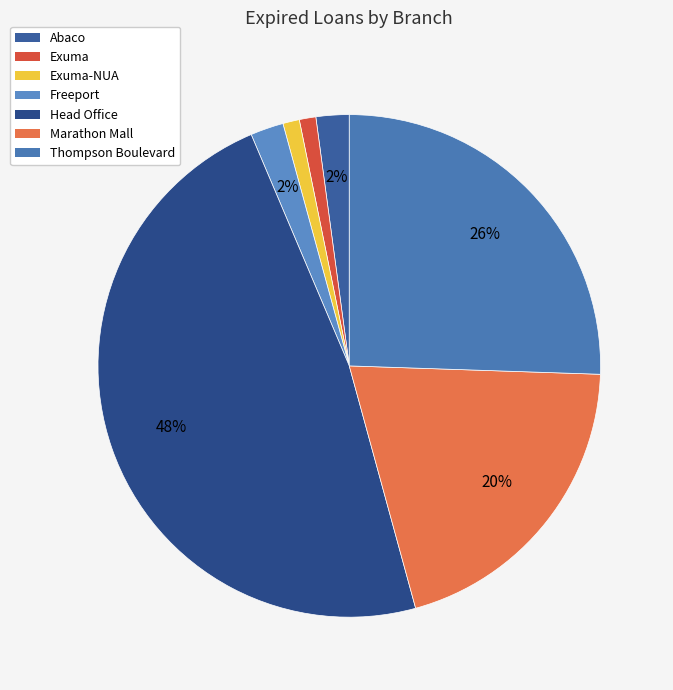

Does Abaco account for over 50% of the chart?

No